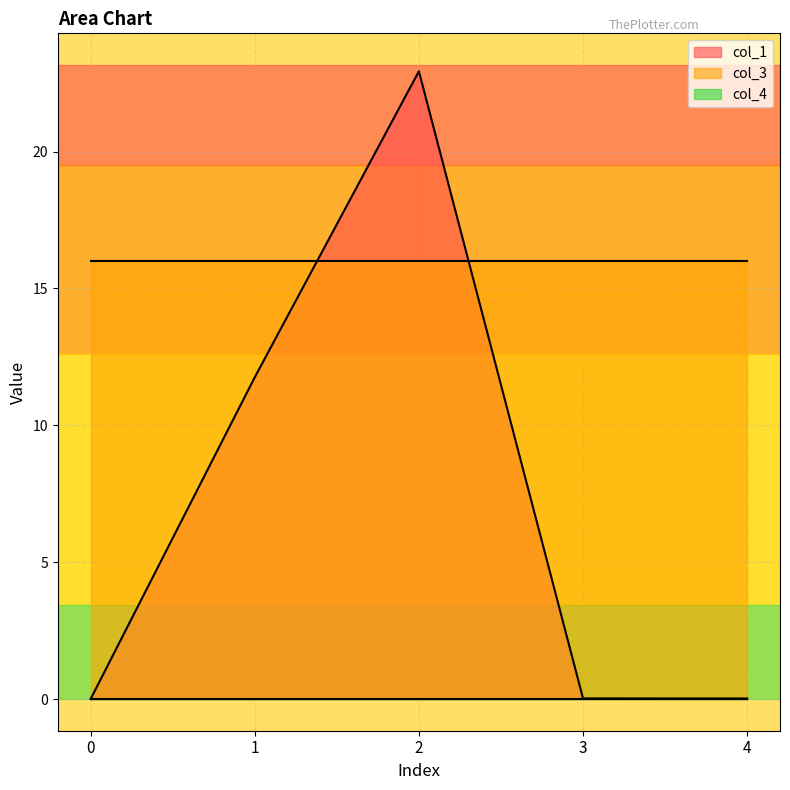

Rank the series by their average value, from lowest to highest.

col_4, col_1, col_3